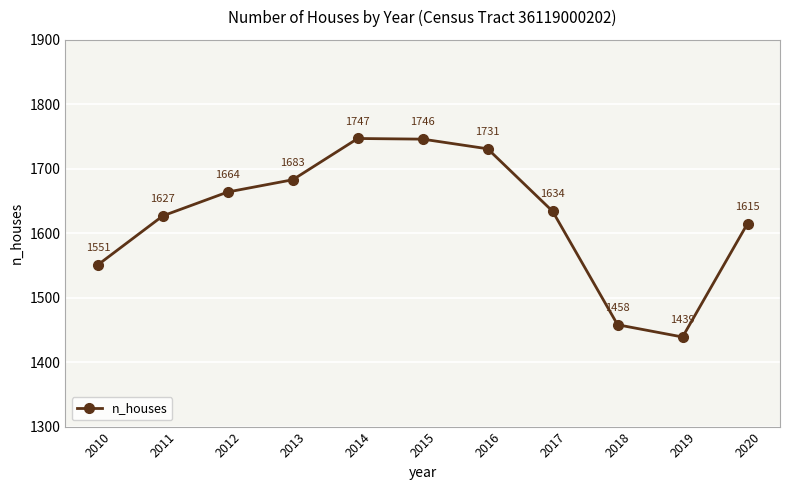

How many points are higher than both their immediate neighbors (excluding endpoints)?

1